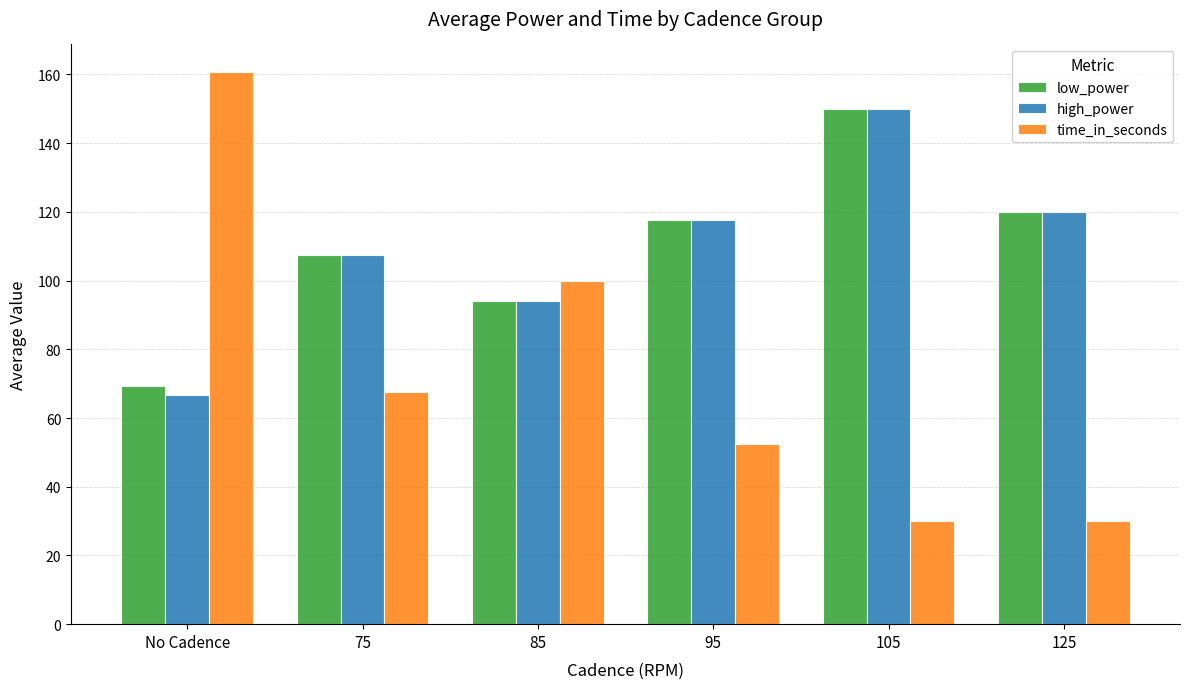

What is the value of the time_in_seconds bar at the 1st from the left?

160.7